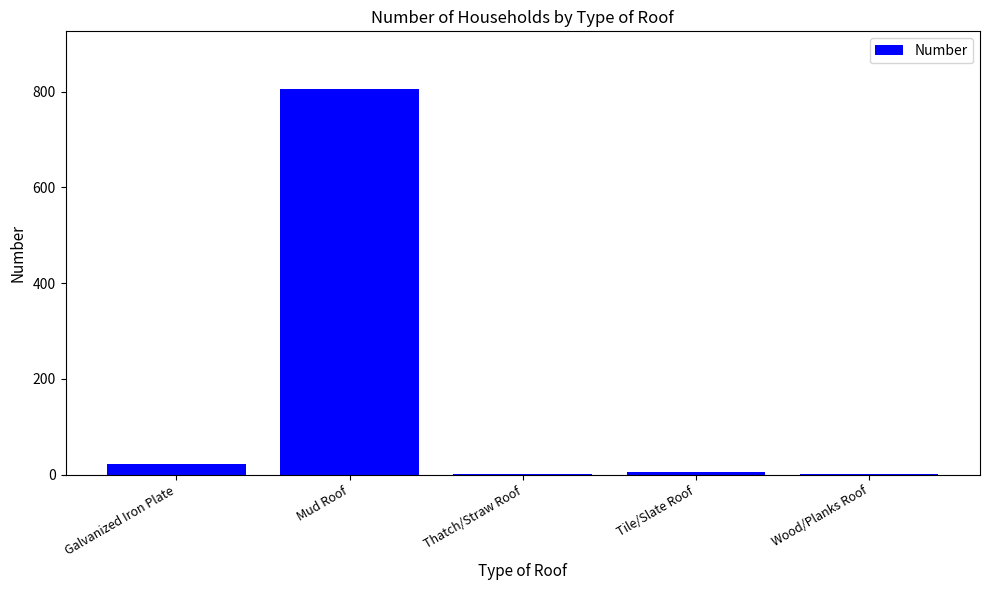

What is the sum of all values?

835